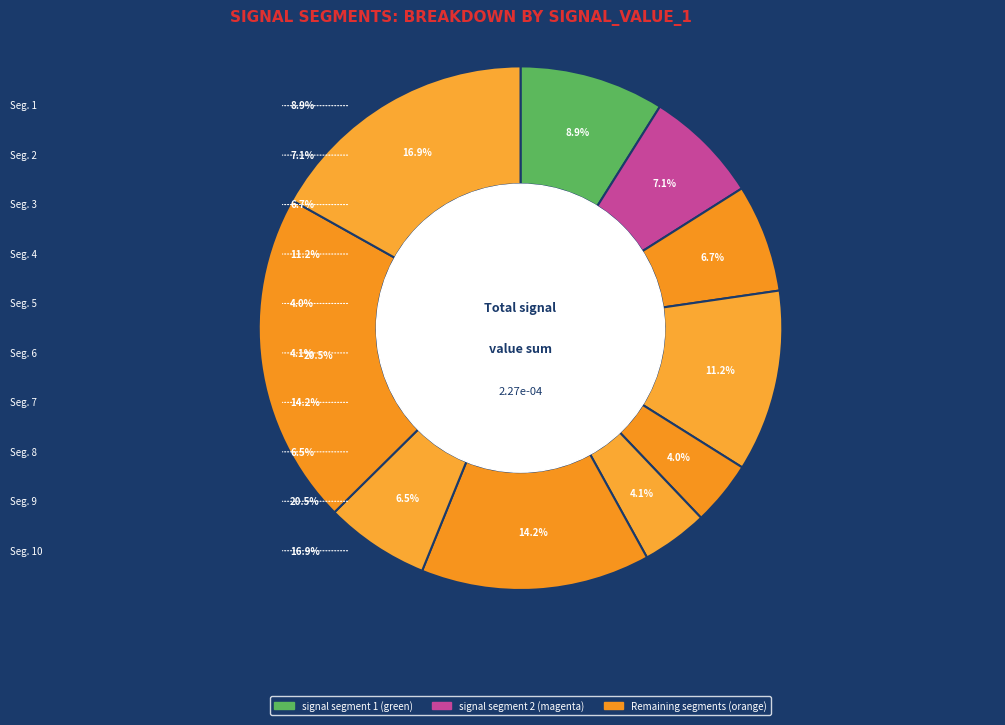

Is there any slice that represents more than half of the pie?

No